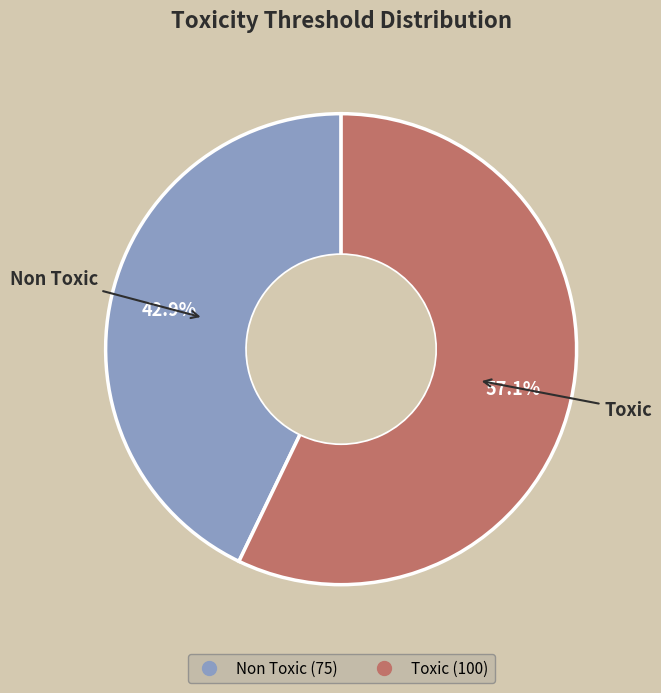

How many slices are in this pie chart?

2